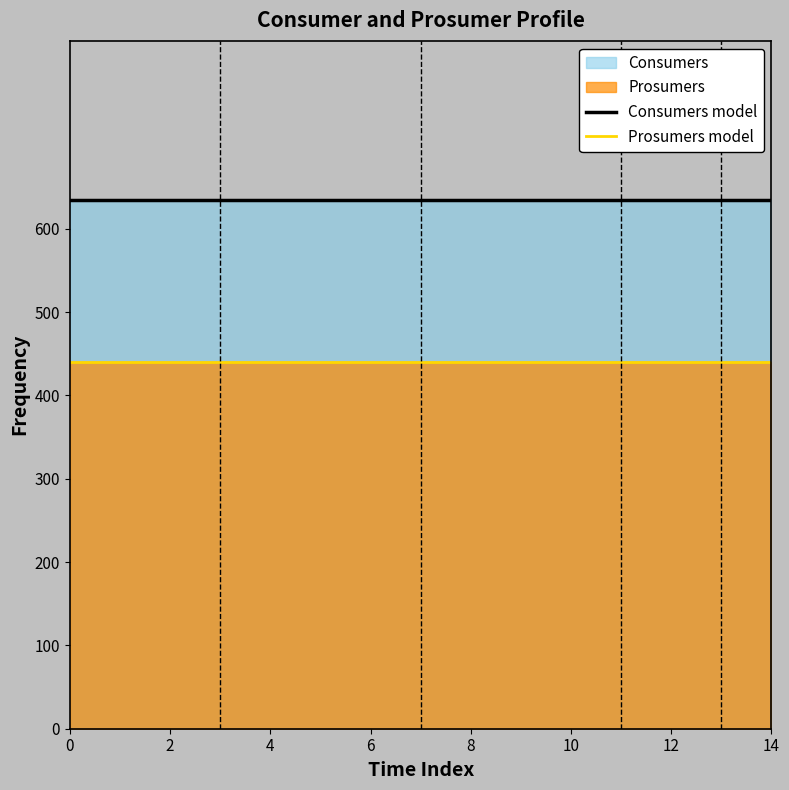

What is the approximate value of Prosumers model at 10?

440